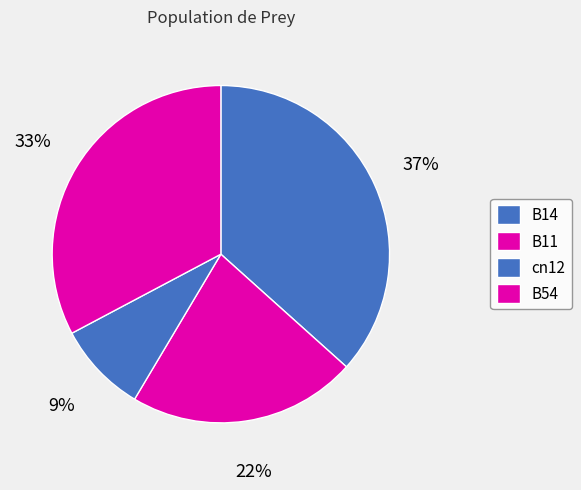

What is the largest slice in the pie chart?

B14